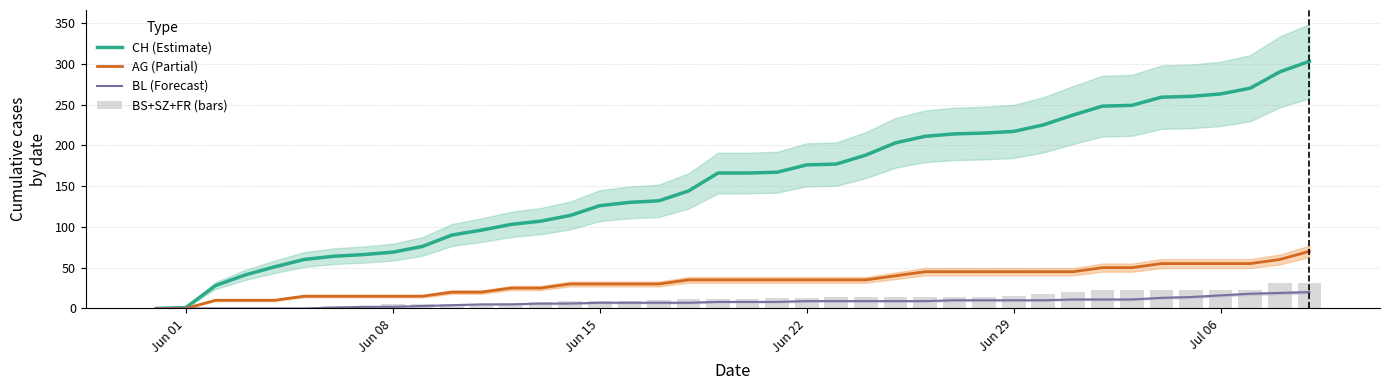

True or false: CH (Estimate) has a value of 176 at Jun 22.

True